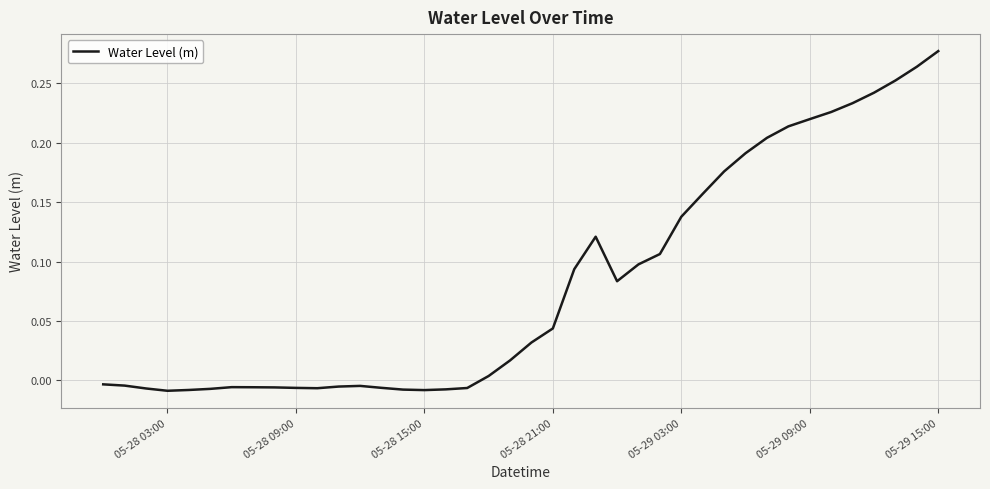

Which label corresponds to the largest value in the chart?

05-29 15:00